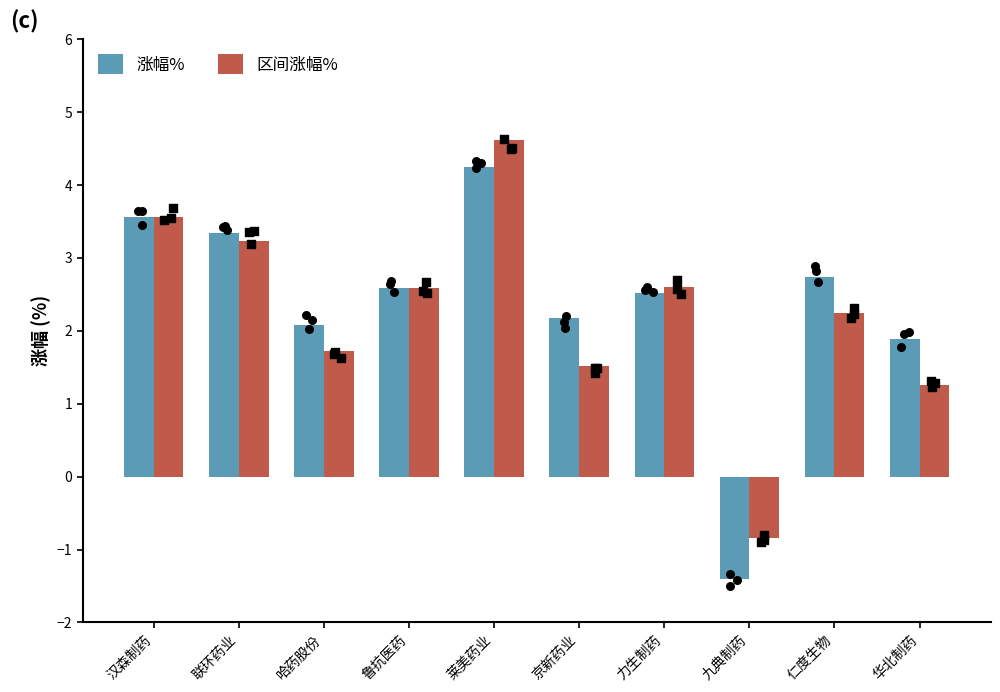

At how many categories does at least one series exceed 2?

8